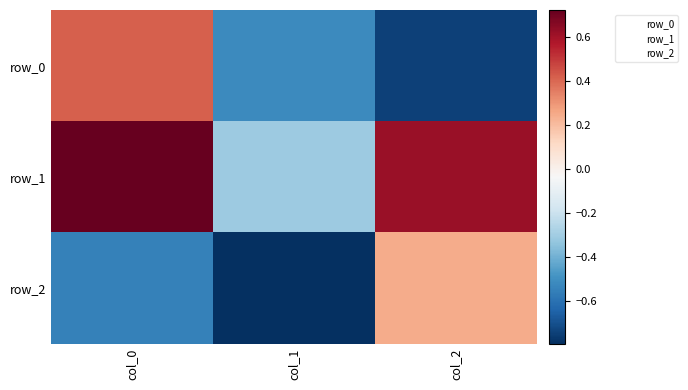

Which series has the largest total across all categories?

row_1